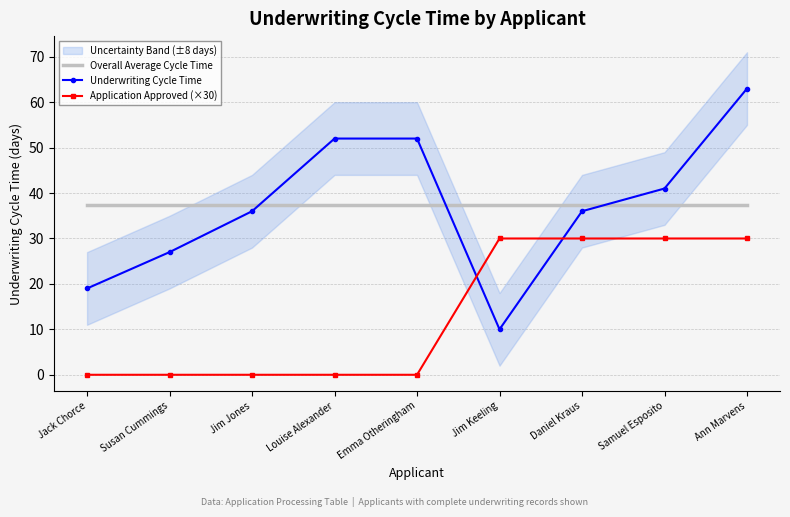

Which series has the largest range (max minus min)?

Underwriting Cycle Time